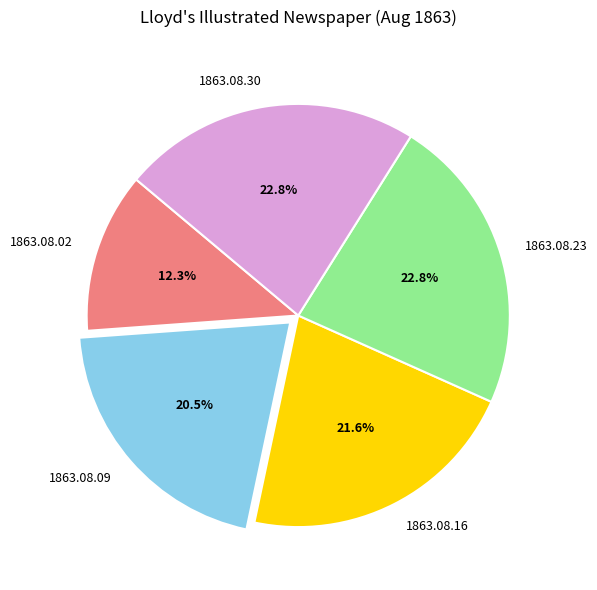

Count the number of slices in the pie.

5